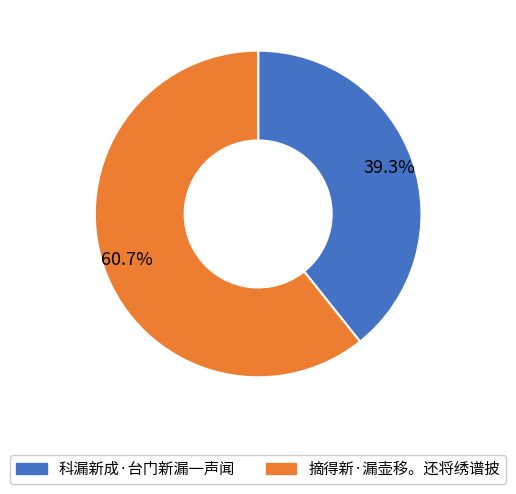

Do 摘得新·漏壶移。还将绣谱披 and 科漏新成·台门新漏一声闻 together represent more than half of the pie?

Yes